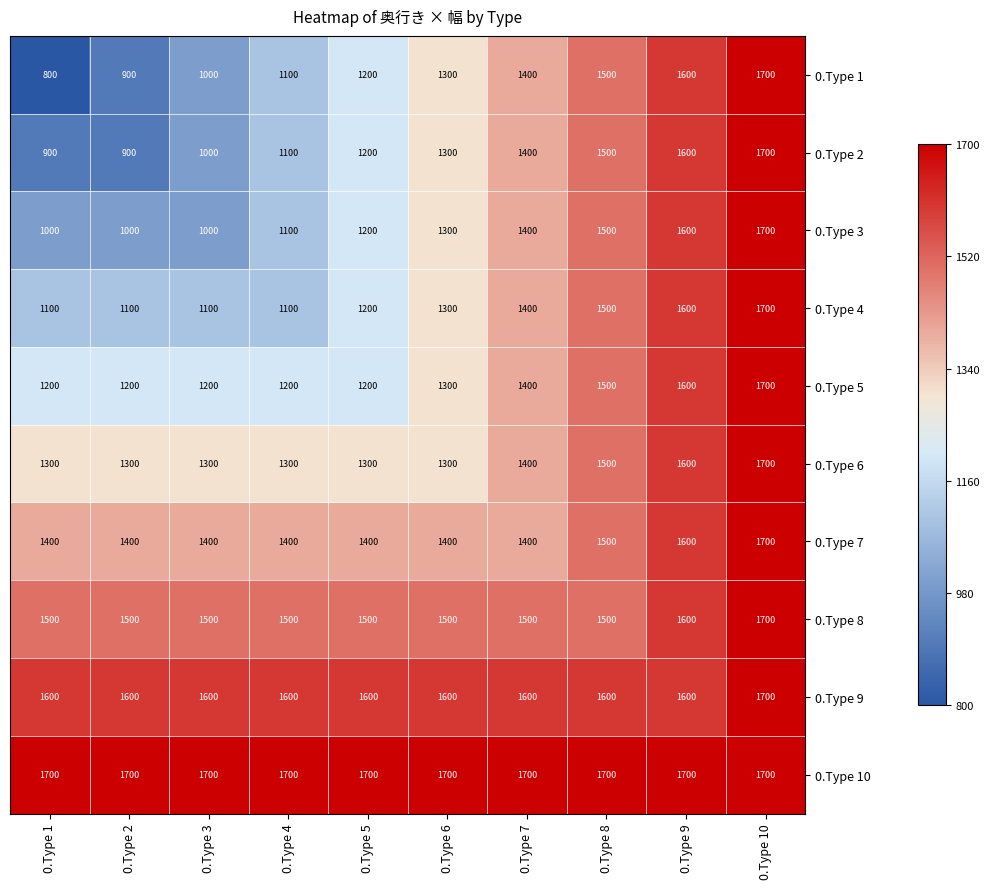

Which series has the largest range (max minus min)?

0.Type 1